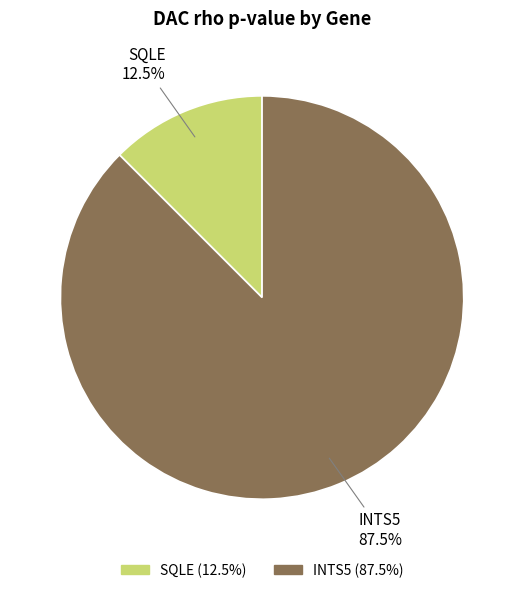

Combined, what portion of the pie is INTS5 and SQLE?

100.0%